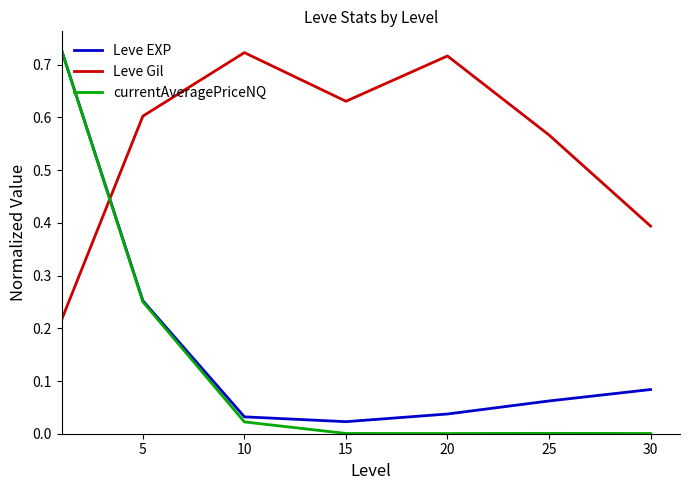

Does the chart display data point markers on the line(s)?

No